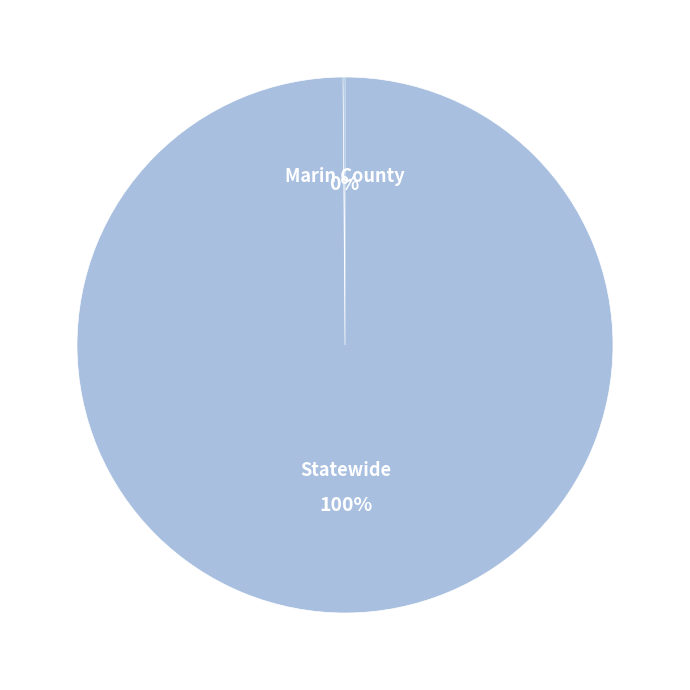

Does Statewide represent more than half of the total?

Yes